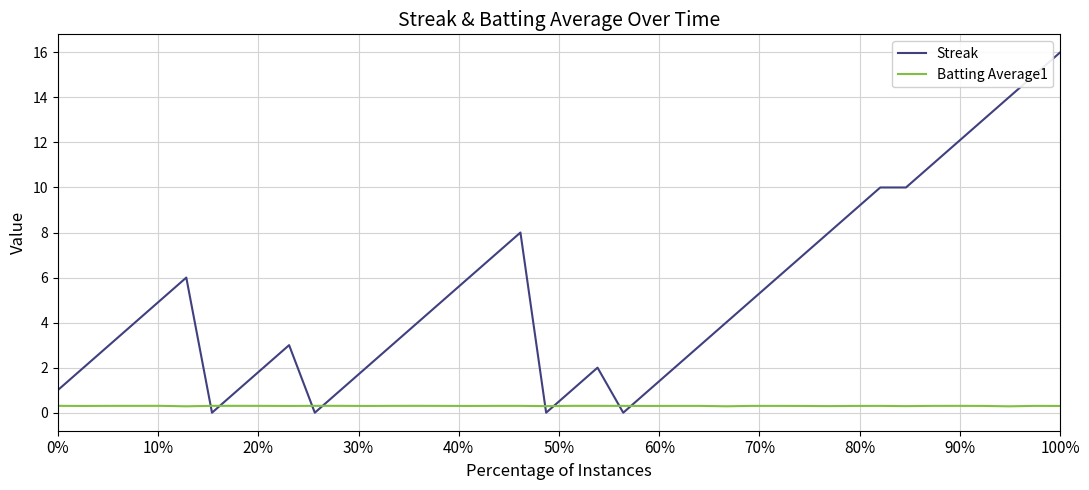

True or false: Batting Average1 and Streak intersect in this chart.

True